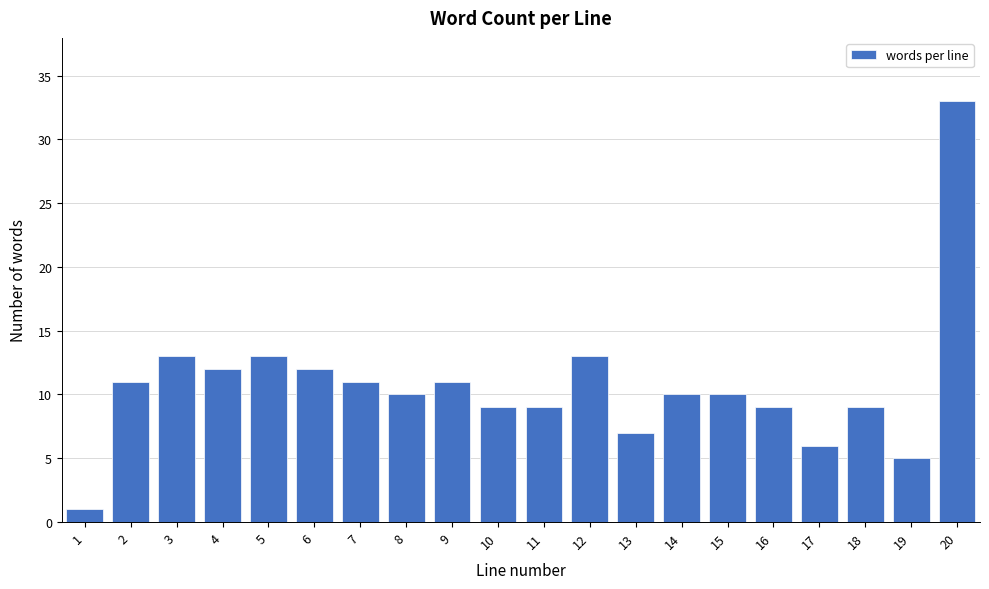

Reading left to right, transcribe all the data shown in this chart.

1=1	2=11	3=13	4=12	5=13	6=12	7=11	8=10	9=11	10=9	11=9	12=13	13=7	14=10	15=10	16=9	17=6	18=9	19=5	20=33